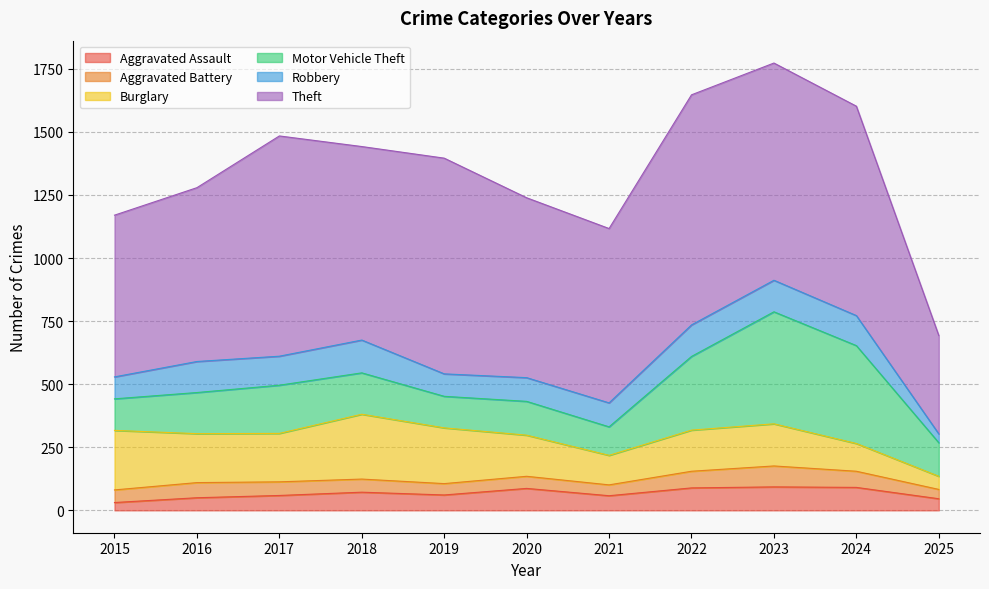

What is the sum of all Aggravated Battery values?

602